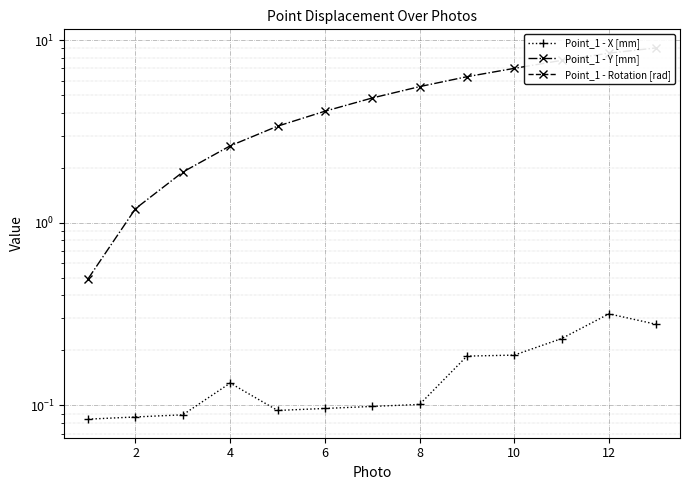

Is the value of Point_1 - X [mm] at 4 greater than the value of Point_1 - Y [mm] at 4?

No